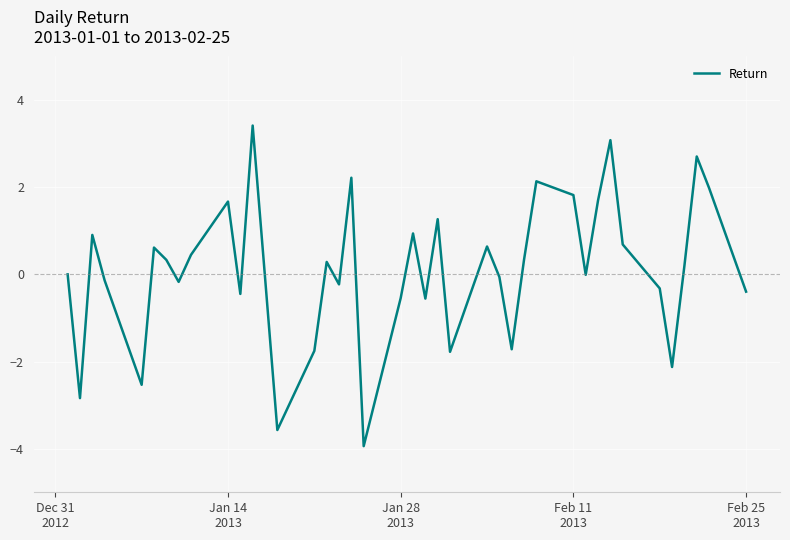

What is the minimum value shown in the chart?

-3.9